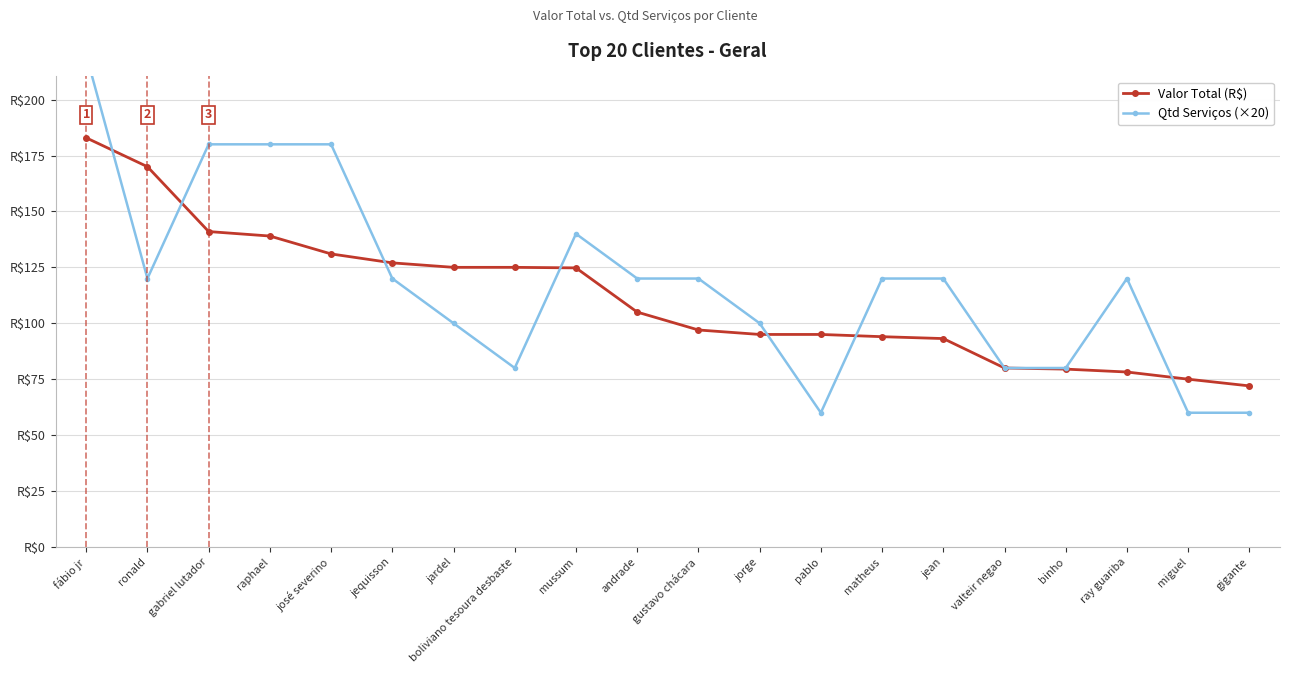

At how many categories does at least one series exceed 94?

16